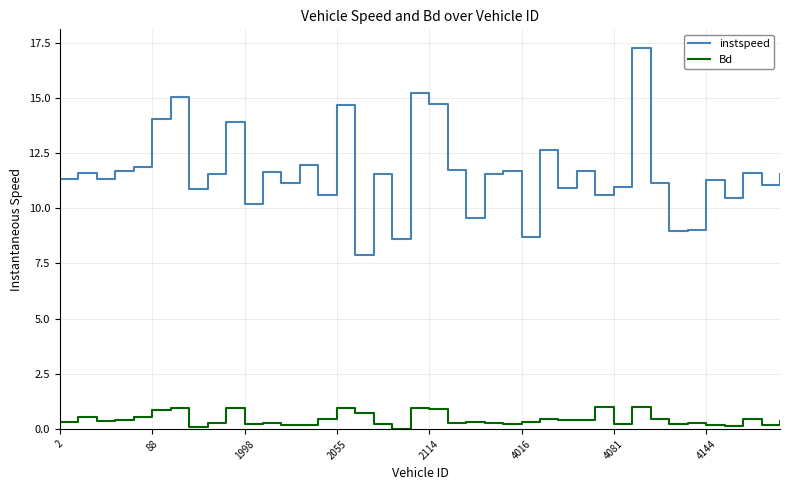

Which series has the largest total across all categories?

instspeed